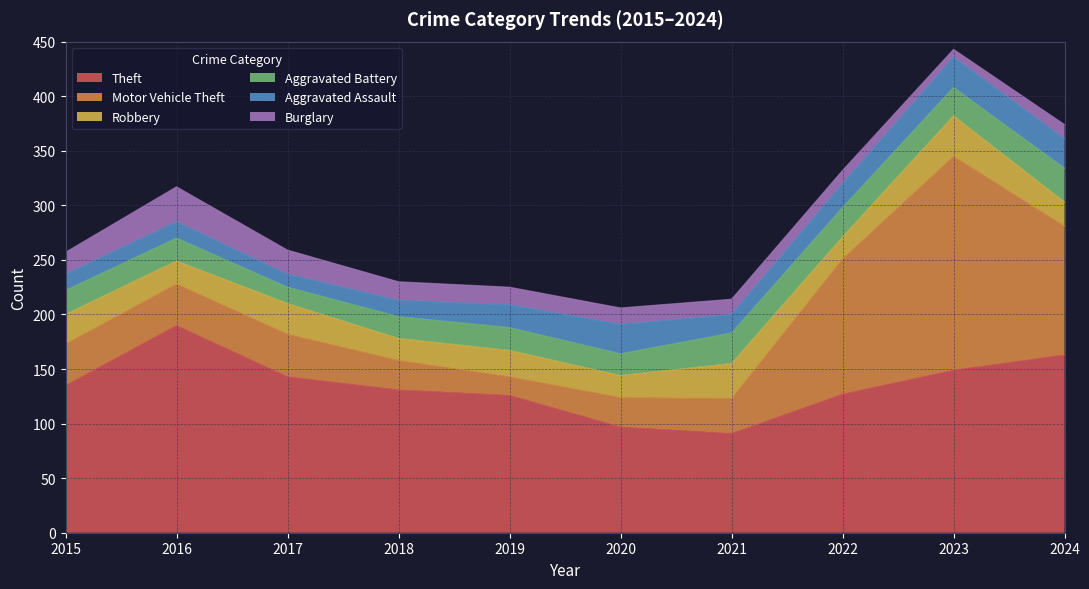

Where is Robbery nearest to the value 28?

2017